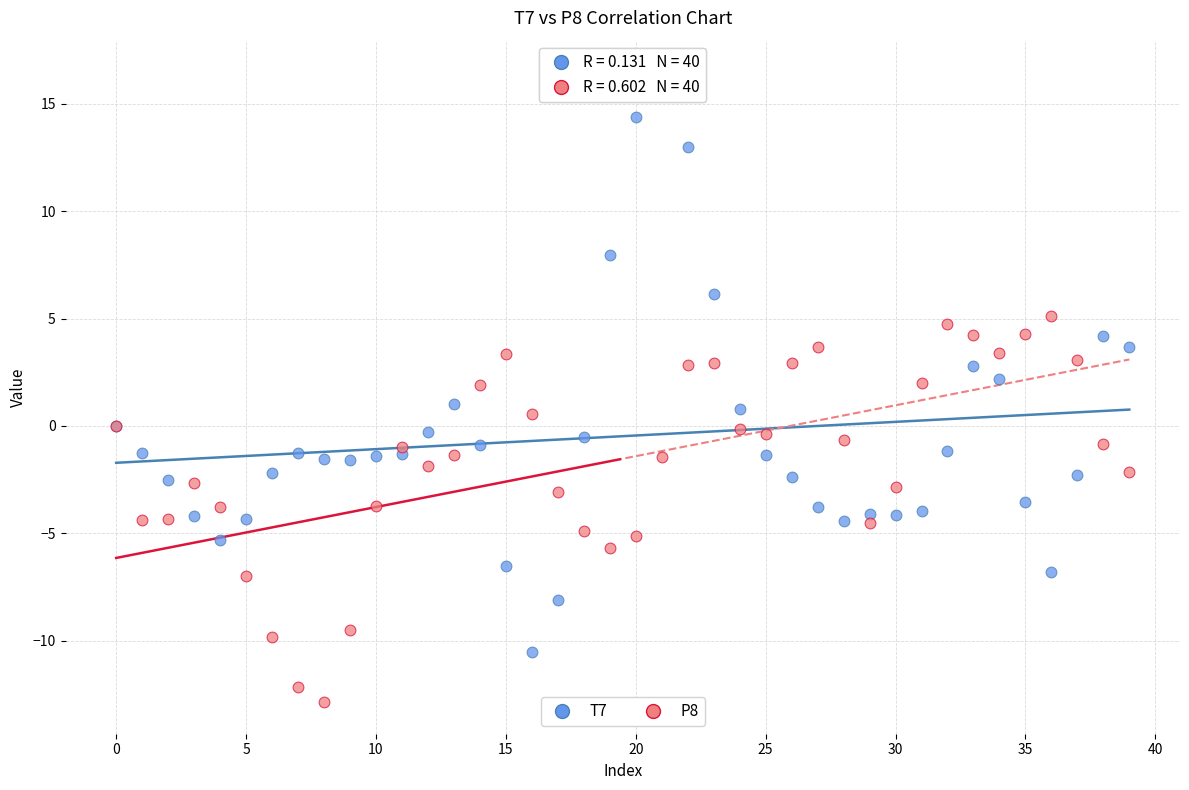

Which series reaches the maximum Y coordinate?

T7